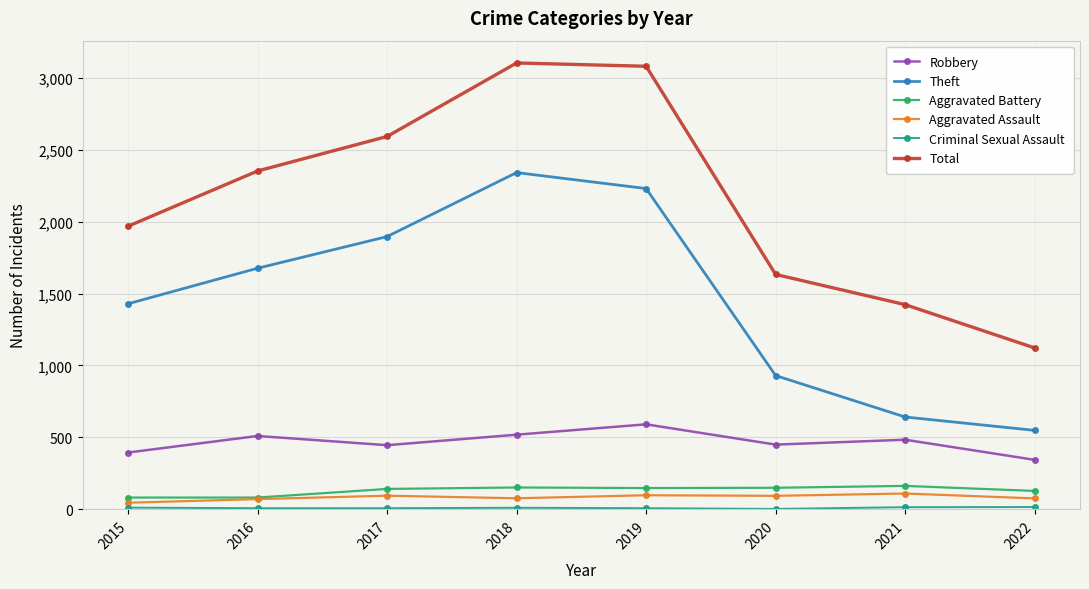

True or false: Robbery and Aggravated Assault intersect in this chart.

False